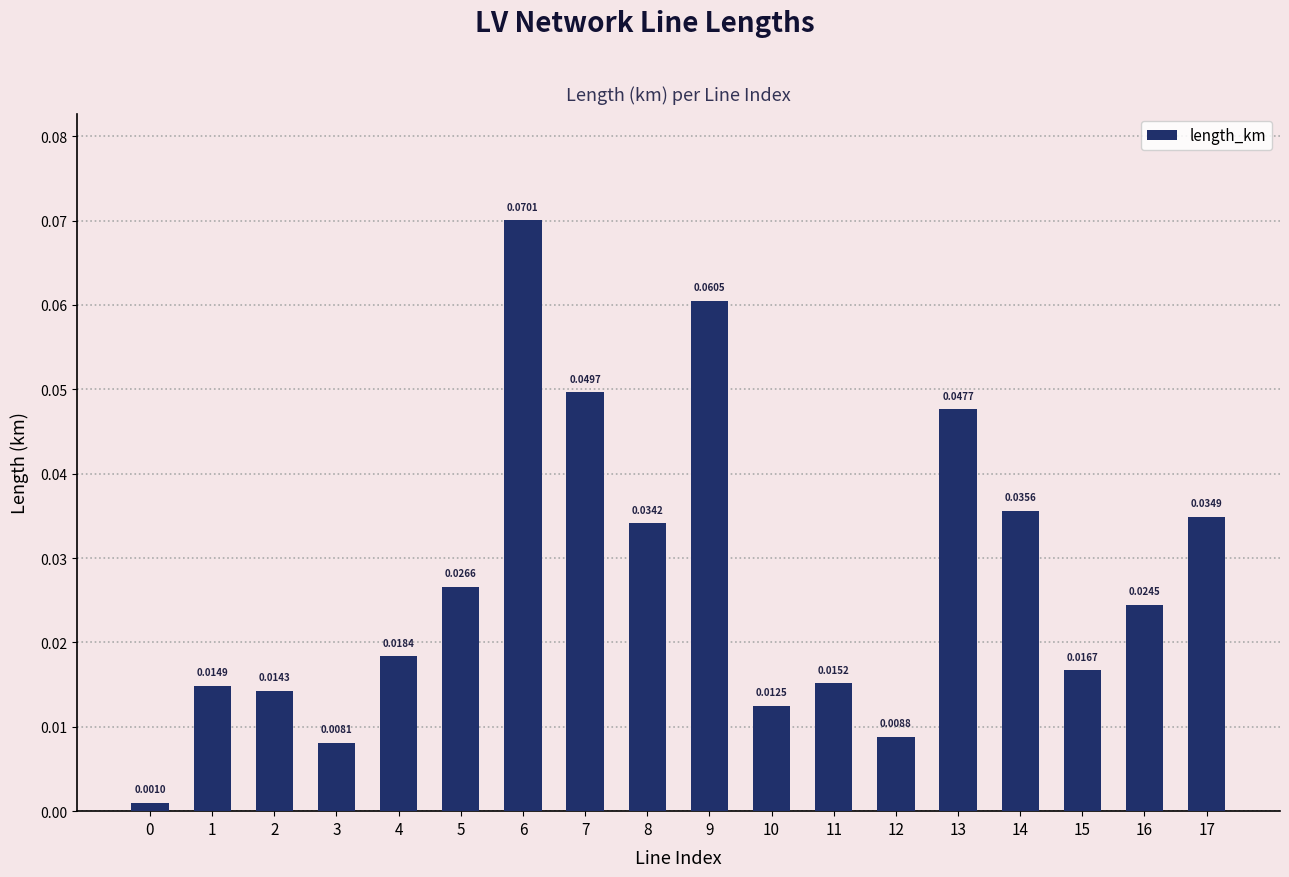

Which has a higher value, 14 or 12?

14